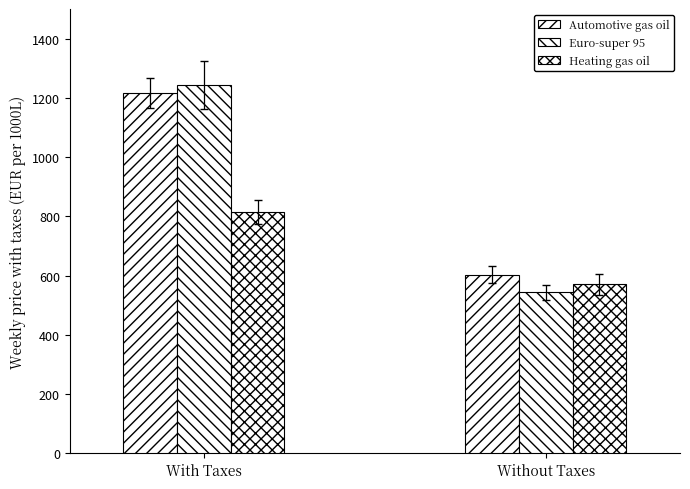

Reading left to right, extract all data points from this chart.

Automotive gas oil: With Taxes=1216.0	Without Taxes=603.7
Euro-super 95: With Taxes=1244.0	Without Taxes=543.3
Heating gas oil: With Taxes=815.6	Without Taxes=570.5